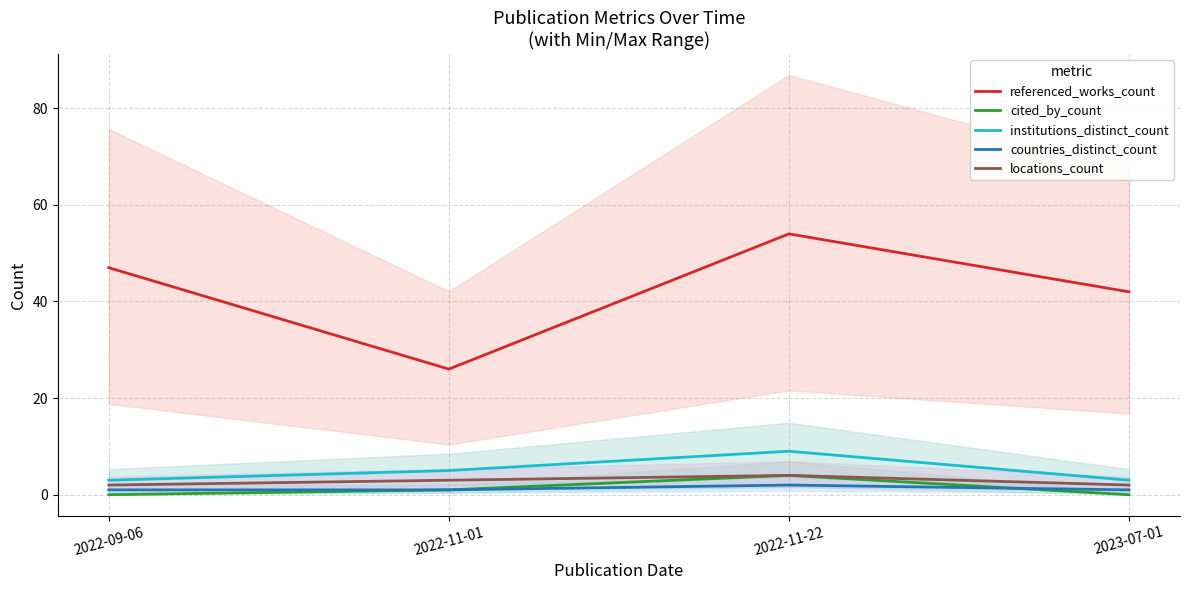

How many data points in cited_by_count are above 1?

1